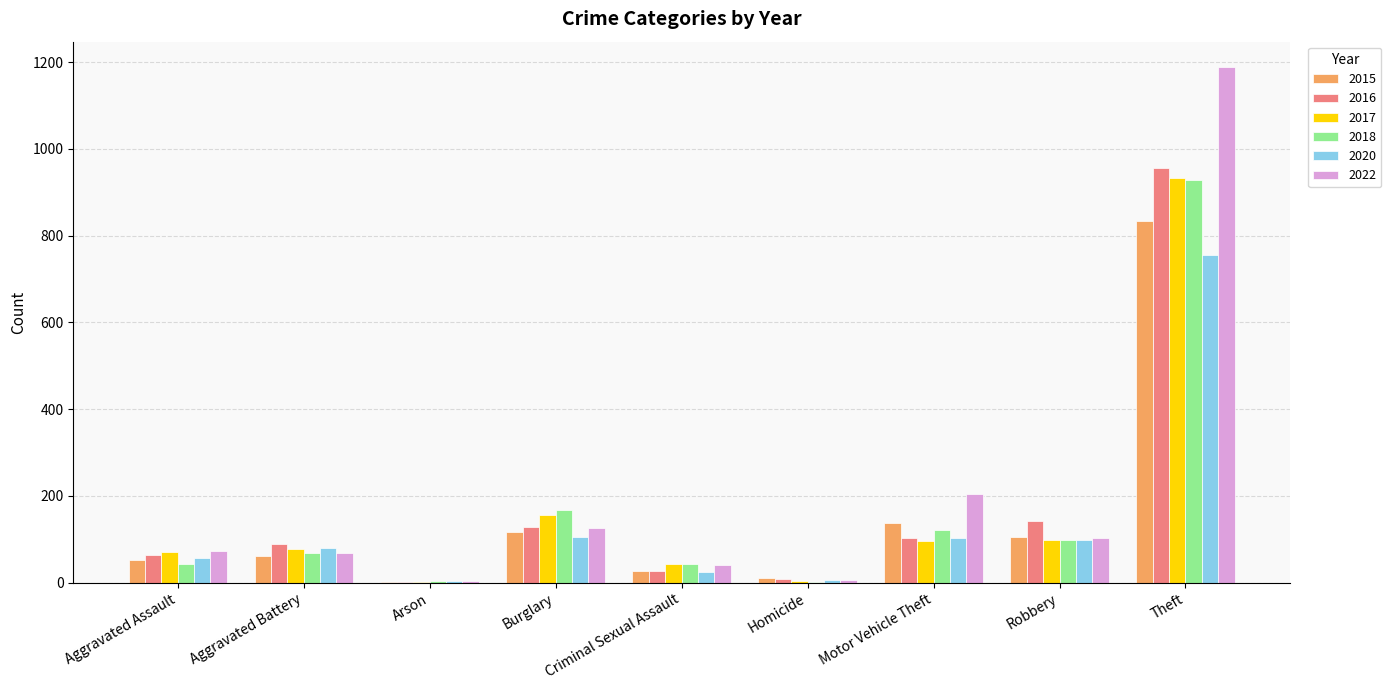

The 2016 series shows 128 at Burglary. True or false?

True